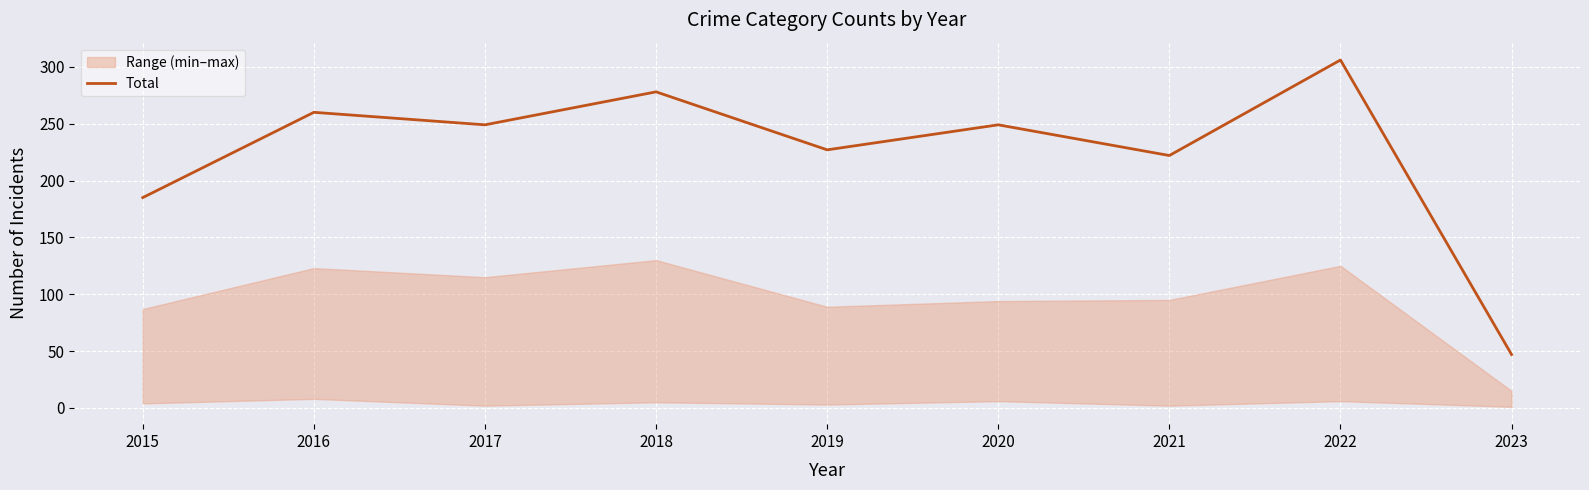

How many interior local peaks (higher than both neighbors) does the data have?

4